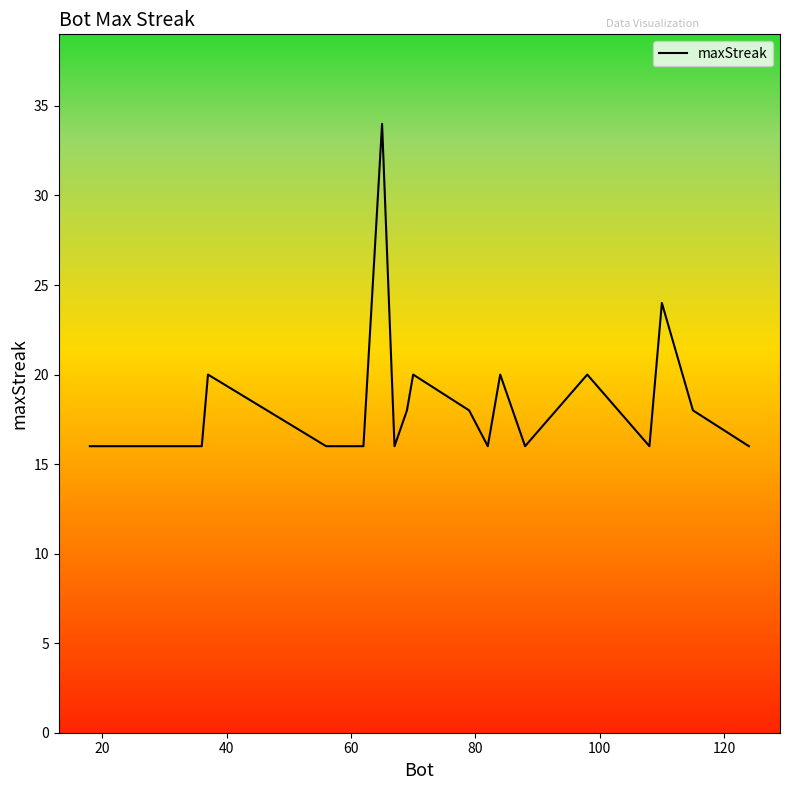

What is the maximum value shown in the chart?

34